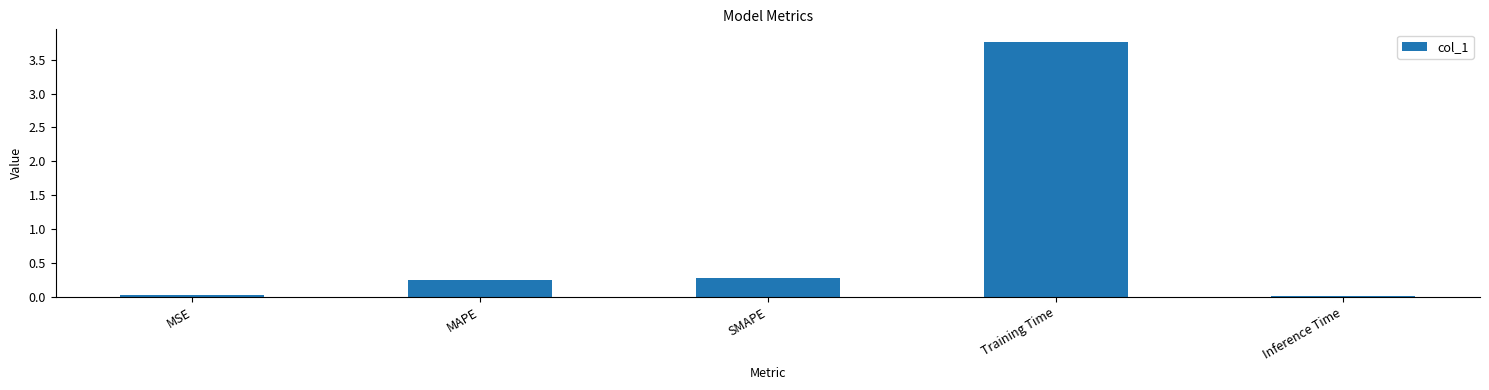

What is the sum of all values?

4.3